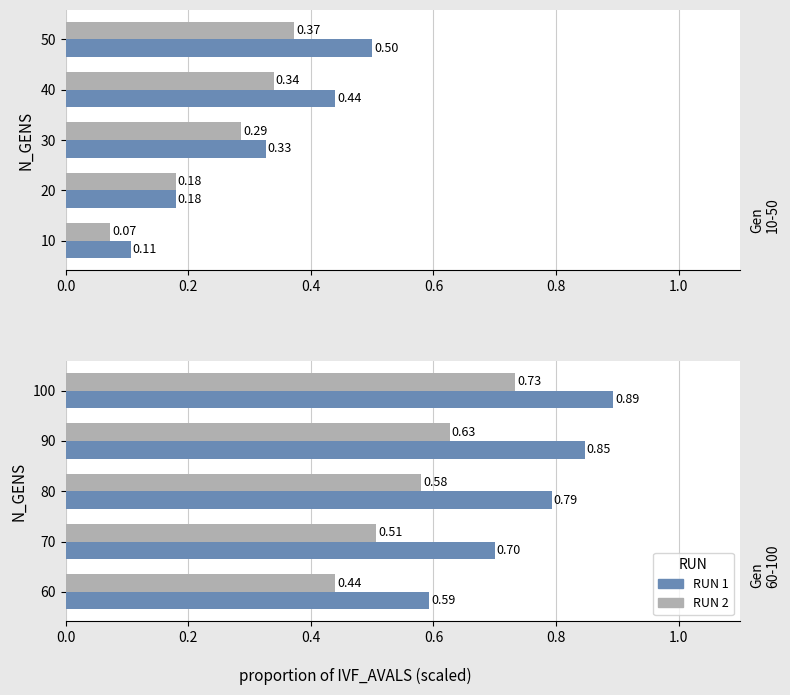

Which series has the widest spread of values?

RUN 1